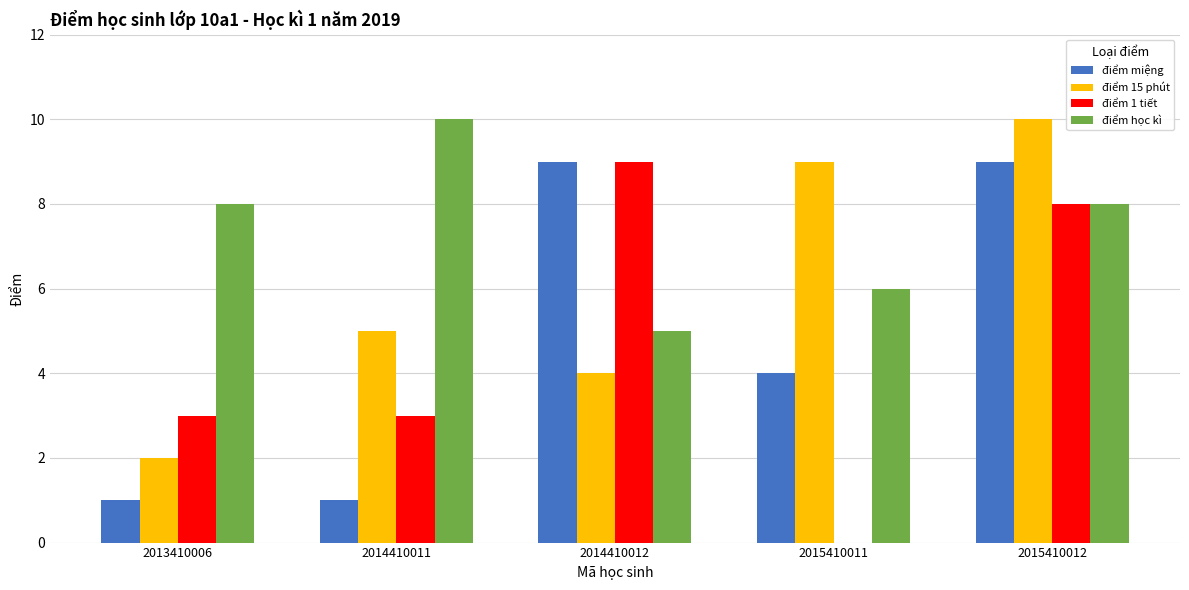

What is the average value of the điểm 15 phút series?

6